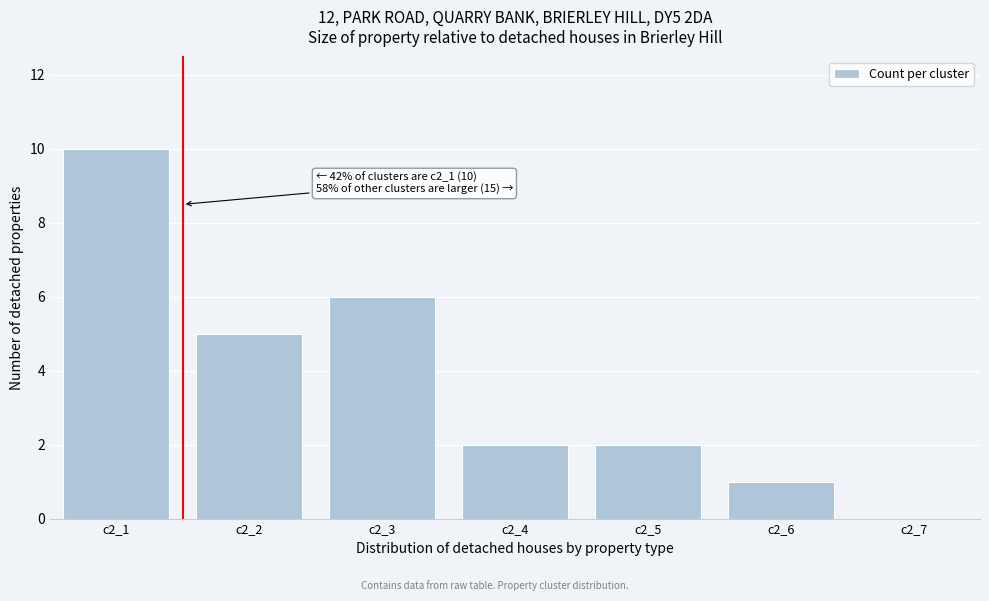

Reading right to left, extract all data points from this chart.

c2_7=0	c2_6=1	c2_5=2	c2_4=2	c2_3=6	c2_2=5	c2_1=10